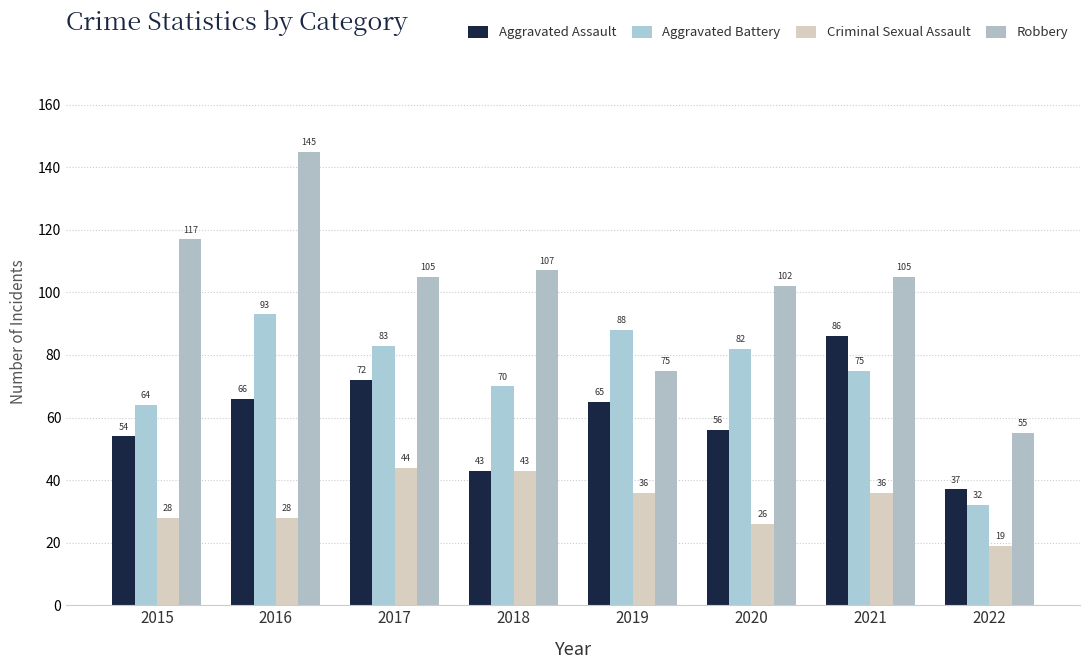

What is the lowest value of the Criminal Sexual Assault series?

19